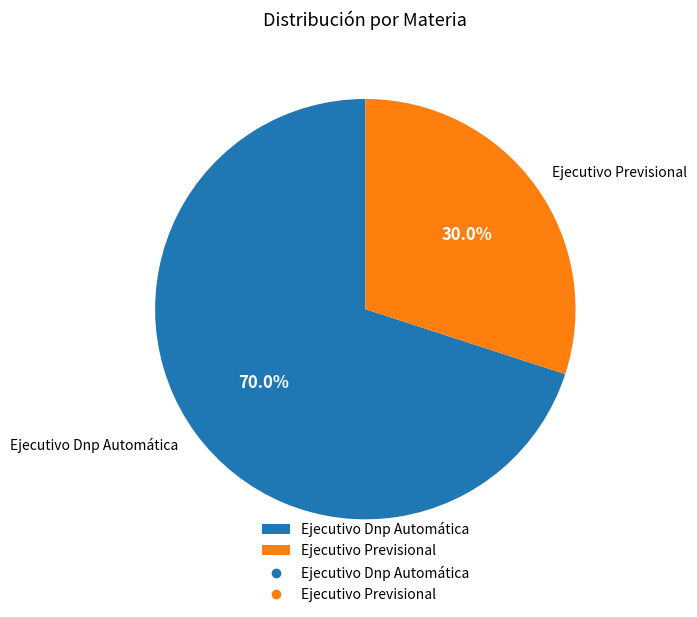

To the nearest percent, what is the difference between the largest and smallest slice percentages?

40%